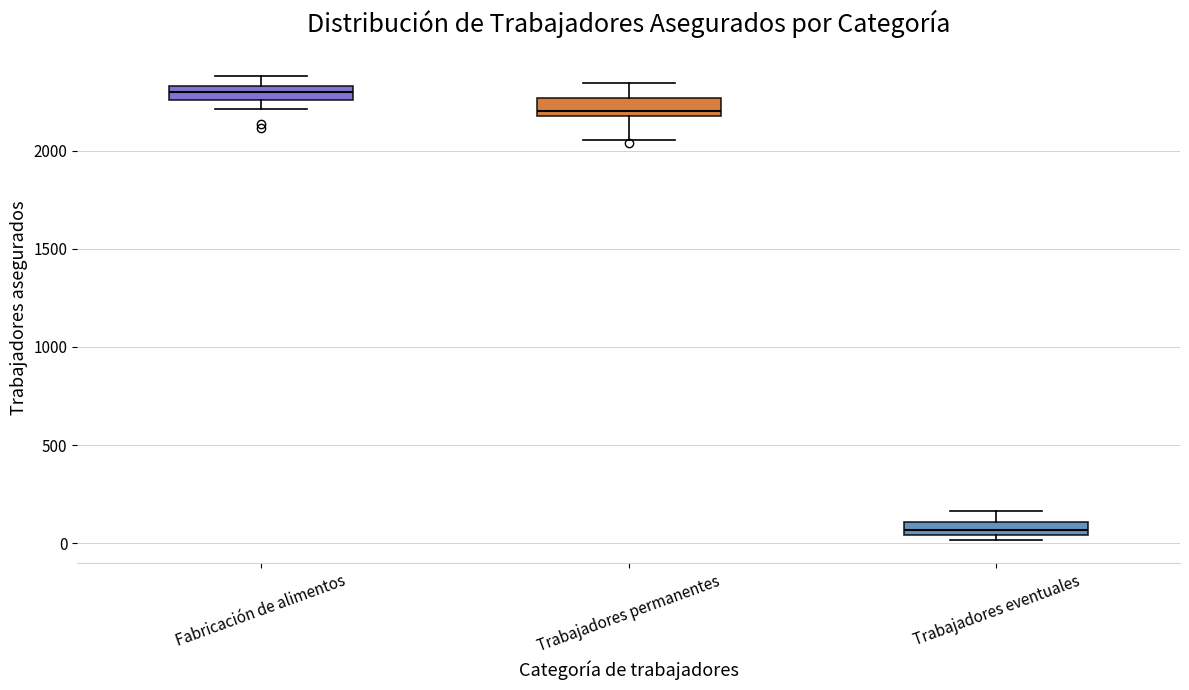

Which box's median line is the lowest?

Trabajadores eventuales